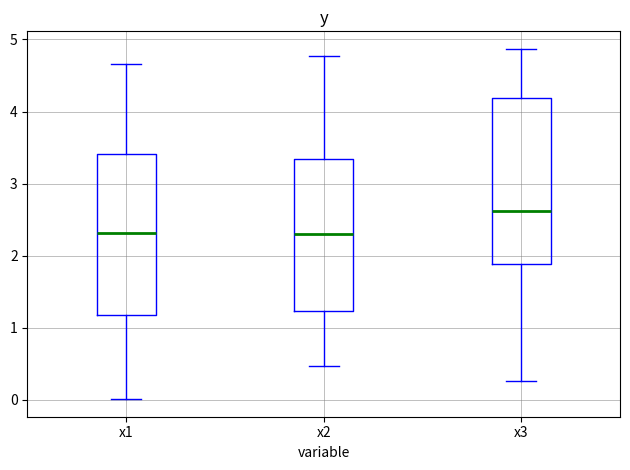

Reading left to right, transcribe this box plot: for each box, give where its median line is, the range the box spans, and where its two whiskers end, as read against the y-axis. The values are not printed on the chart, so give them approximately, as read against the axis.

x1: median 2.3, box 1.2 to 3.4, whiskers 0.0 to 4.7
x2: median 2.3, box 1.2 to 3.3, whiskers 0.5 to 4.8
x3: median 2.6, box 1.9 to 4.2, whiskers 0.3 to 4.9